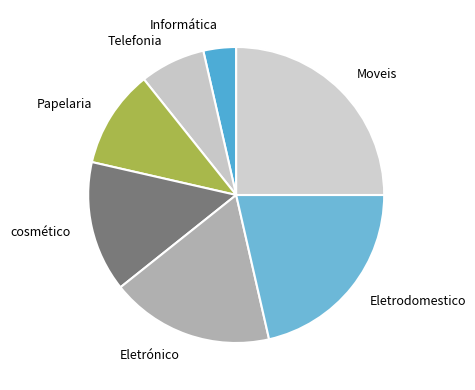

What is the ratio of the value at Eletrodomestico to the value at Papelaria?

2.0